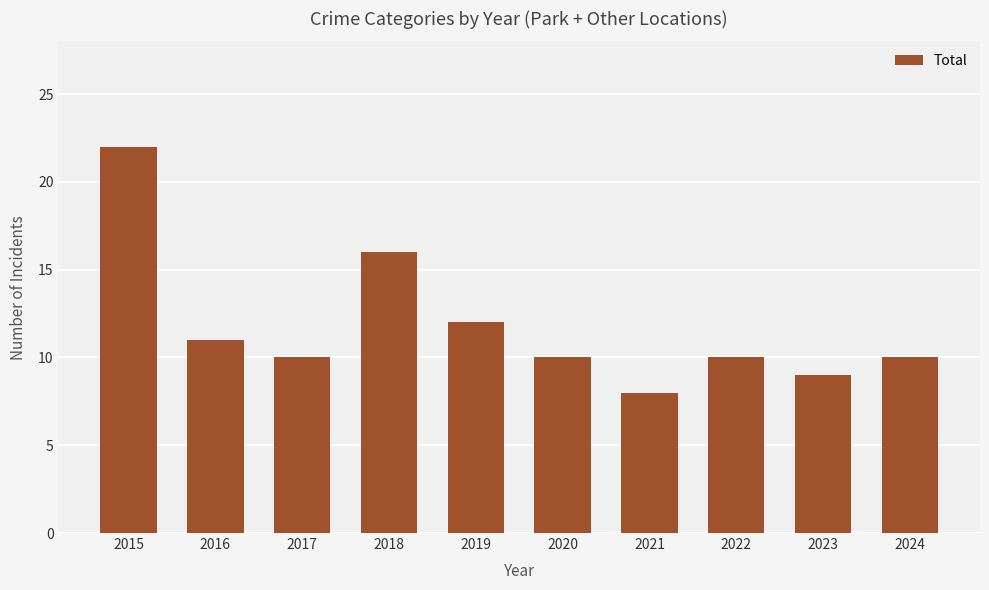

The value at 2022 is 6. True or false?

False